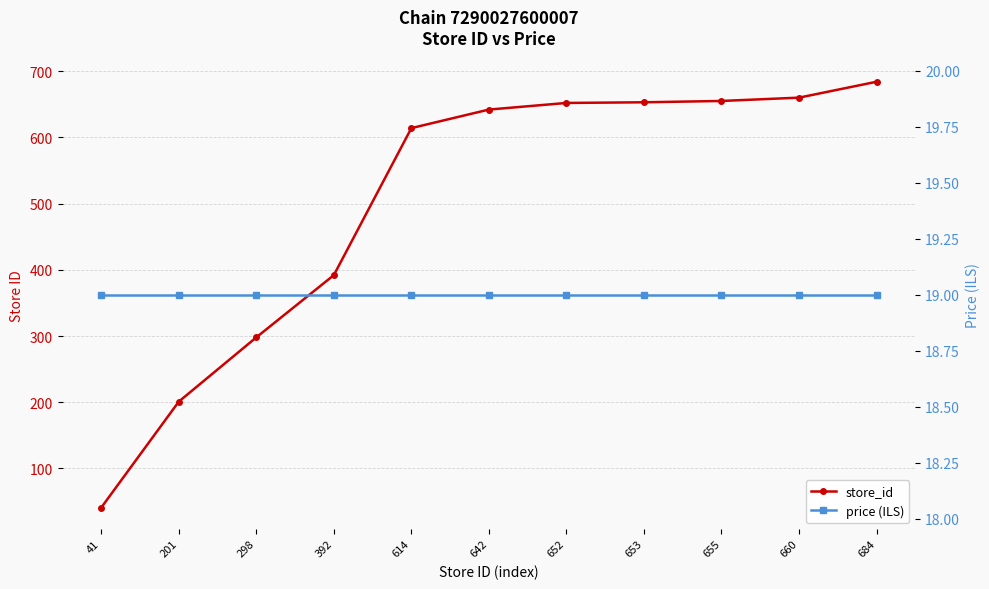

Count the number of data series in this chart.

2